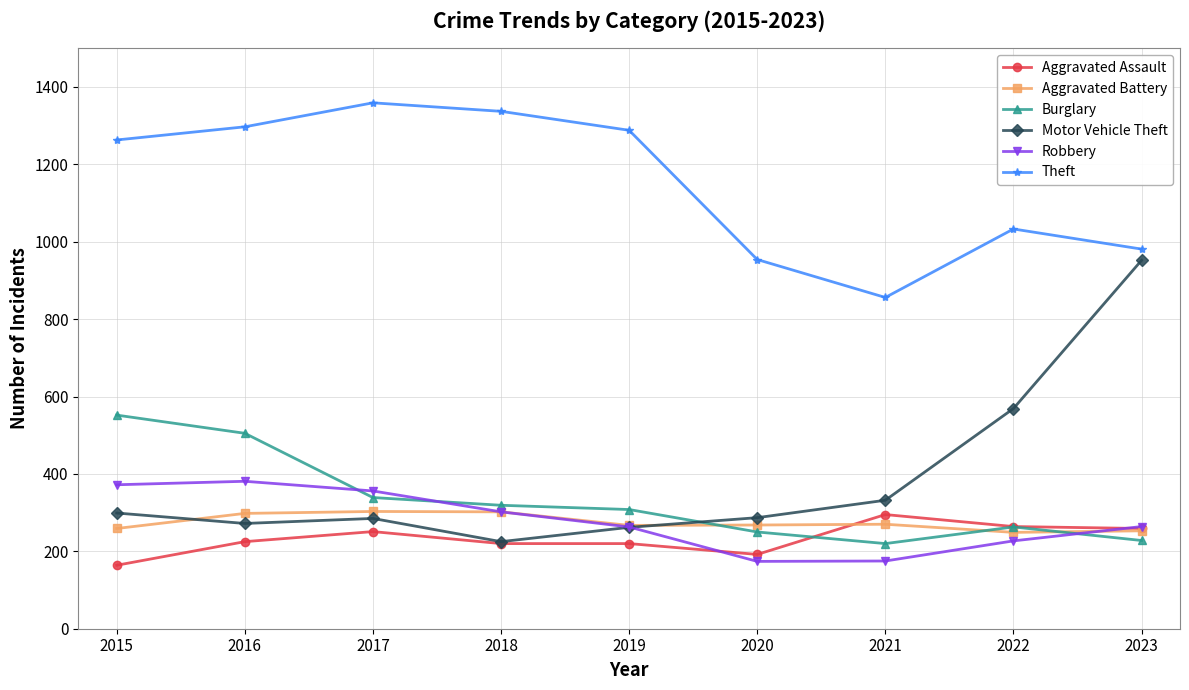

What are all the series names shown in the legend?

Aggravated Assault, Aggravated Battery, Burglary, Motor Vehicle Theft, Robbery, Theft